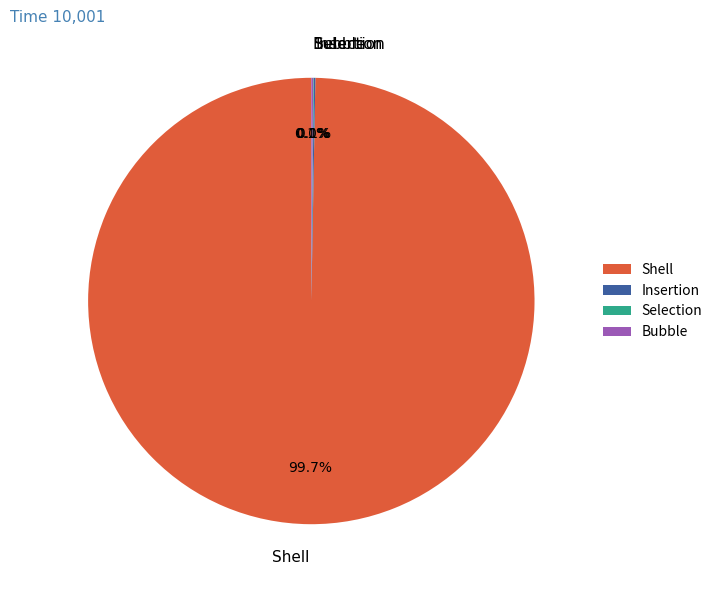

Which slice is the largest?

Shell